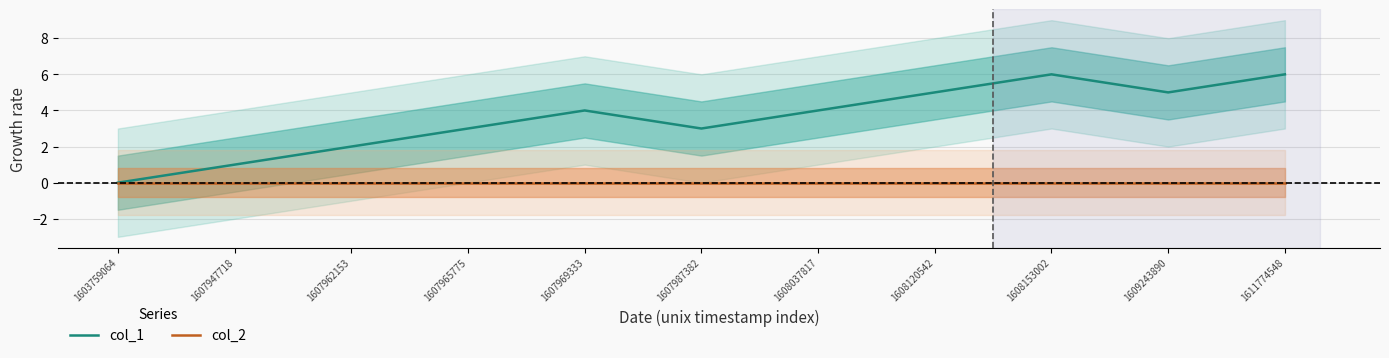

True or false: col_2 and col_1 intersect in this chart.

False